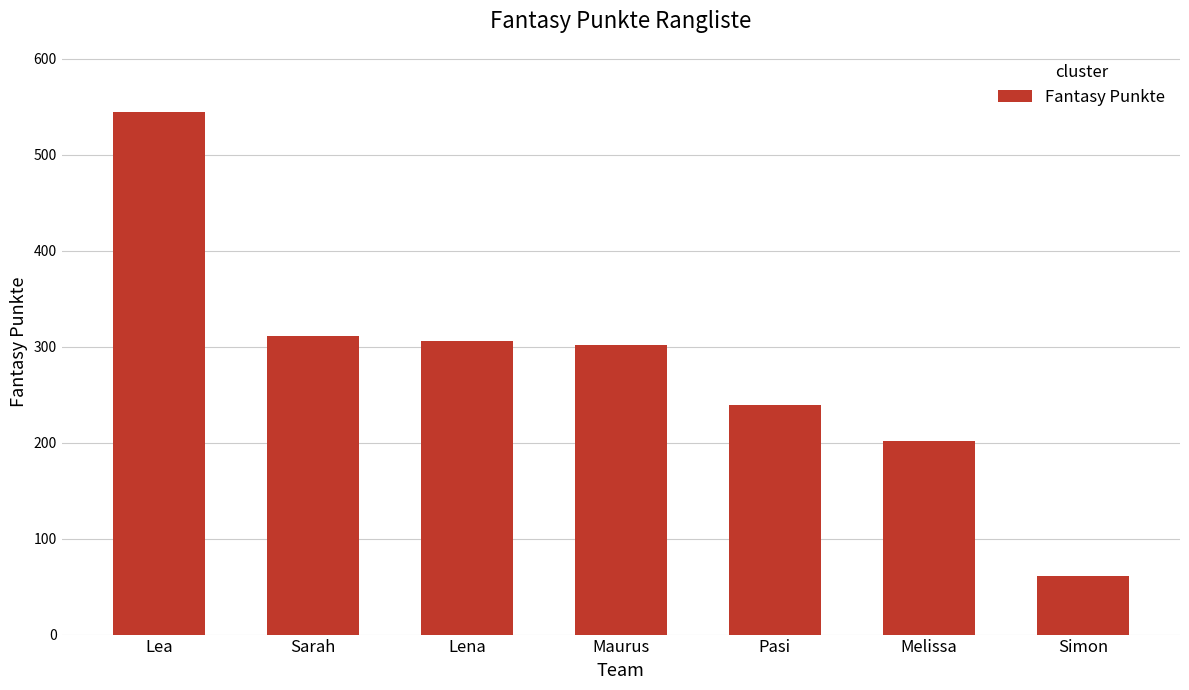

Reading left to right, transcribe all the data shown in this chart.

545	311	306	302	239	202	61